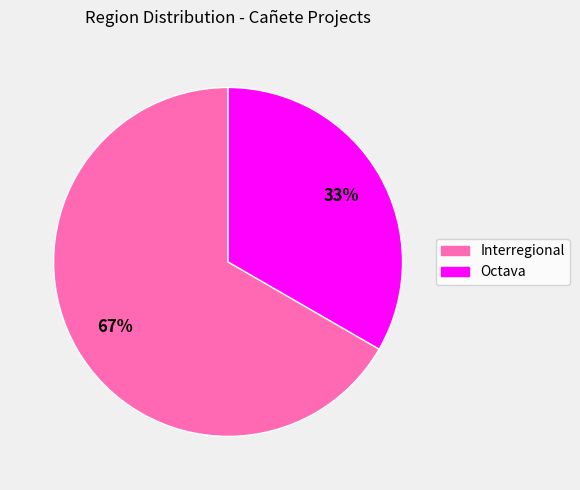

True or false: Octava accounts for 42% of the total.

False